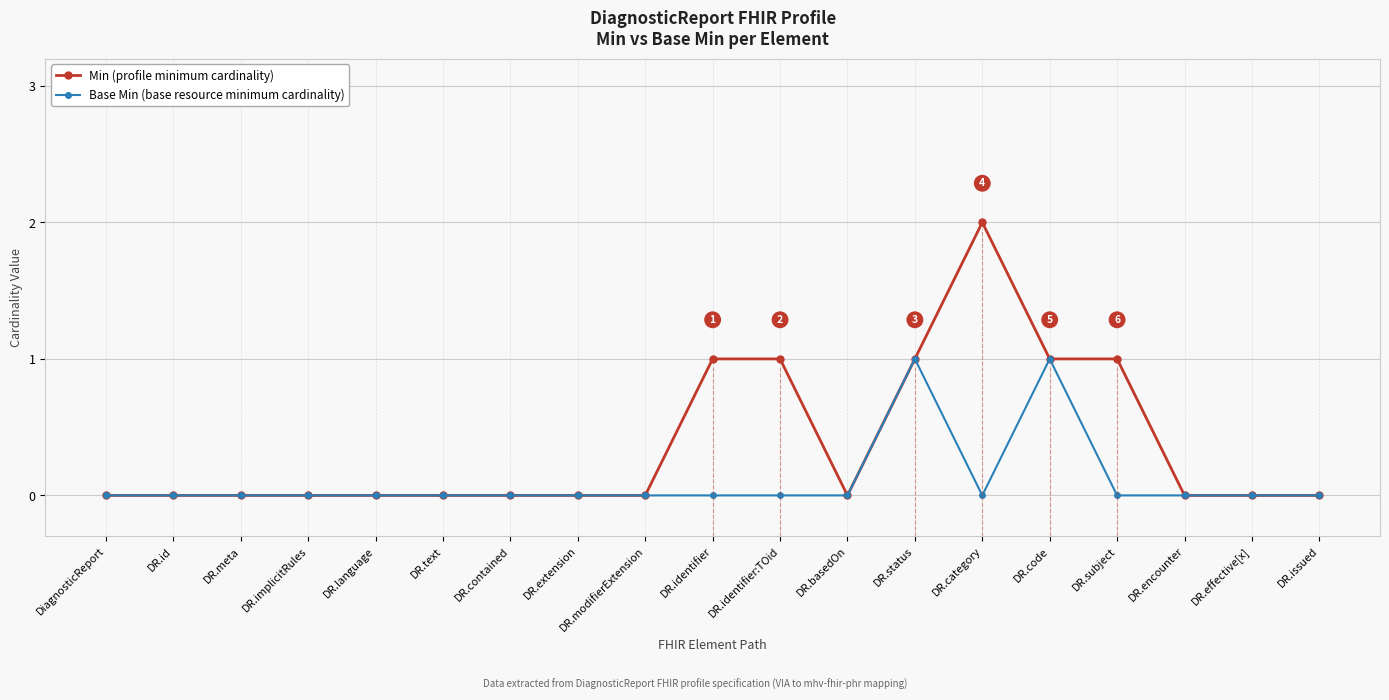

Does the chart display data point markers on the line(s)?

Yes